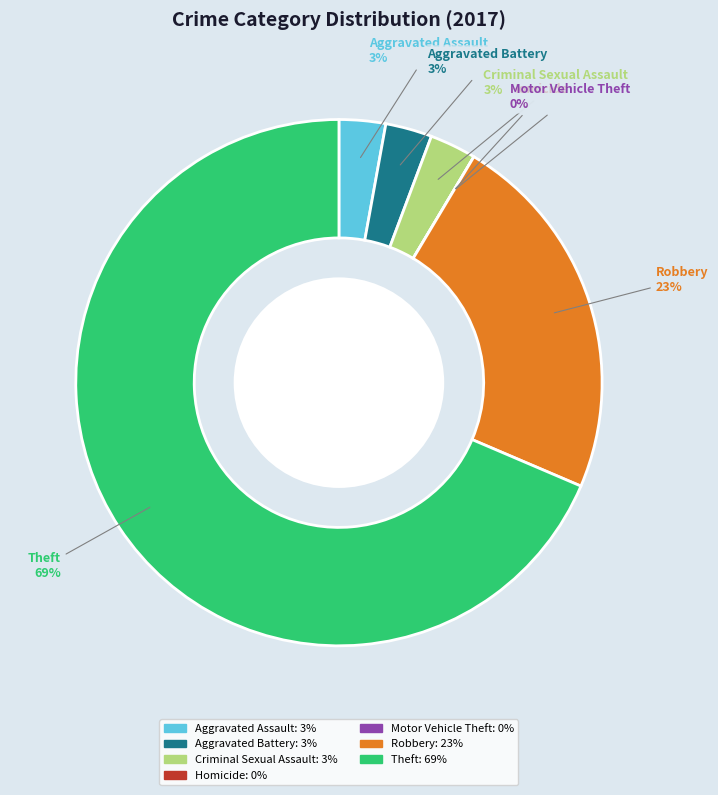

To the nearest percent, what is the combined percentage of Aggravated Battery and Theft?

71%